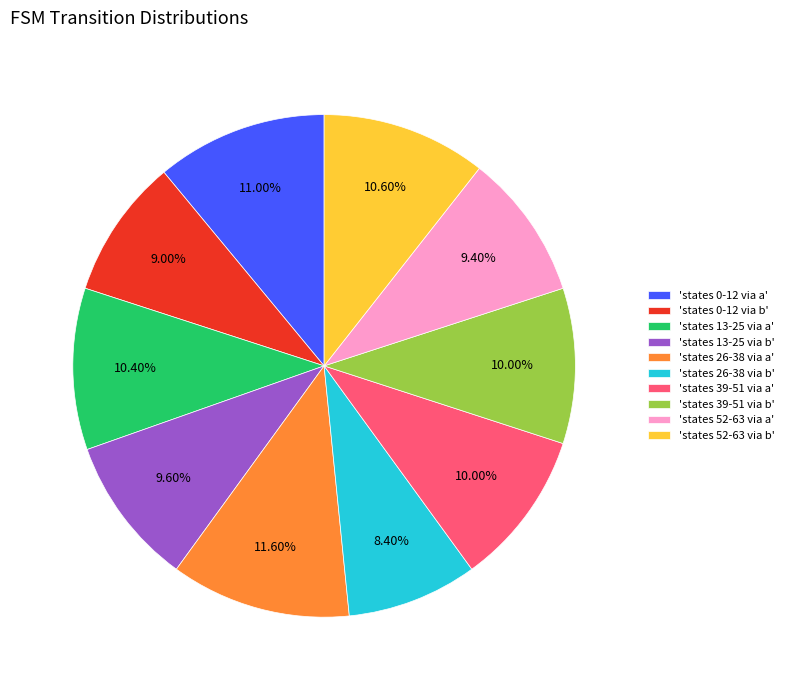

What is the ratio of the value at 'states 0-12 via b' to the value at 'states 39-51 via b'?

0.9